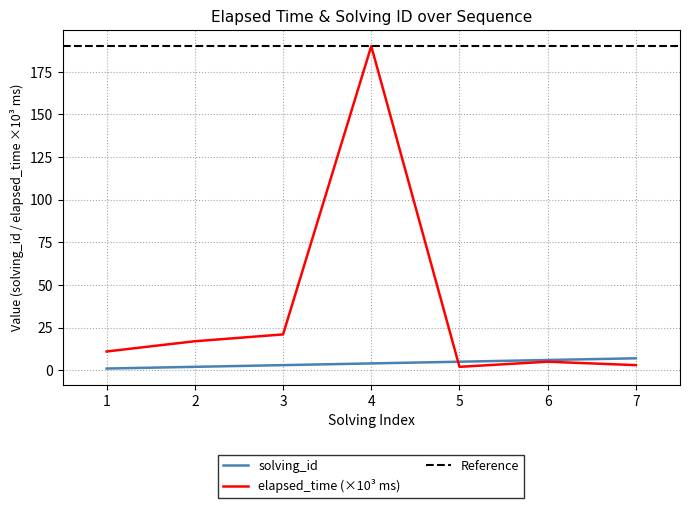

What is the lowest value of the elapsed_time series?

2